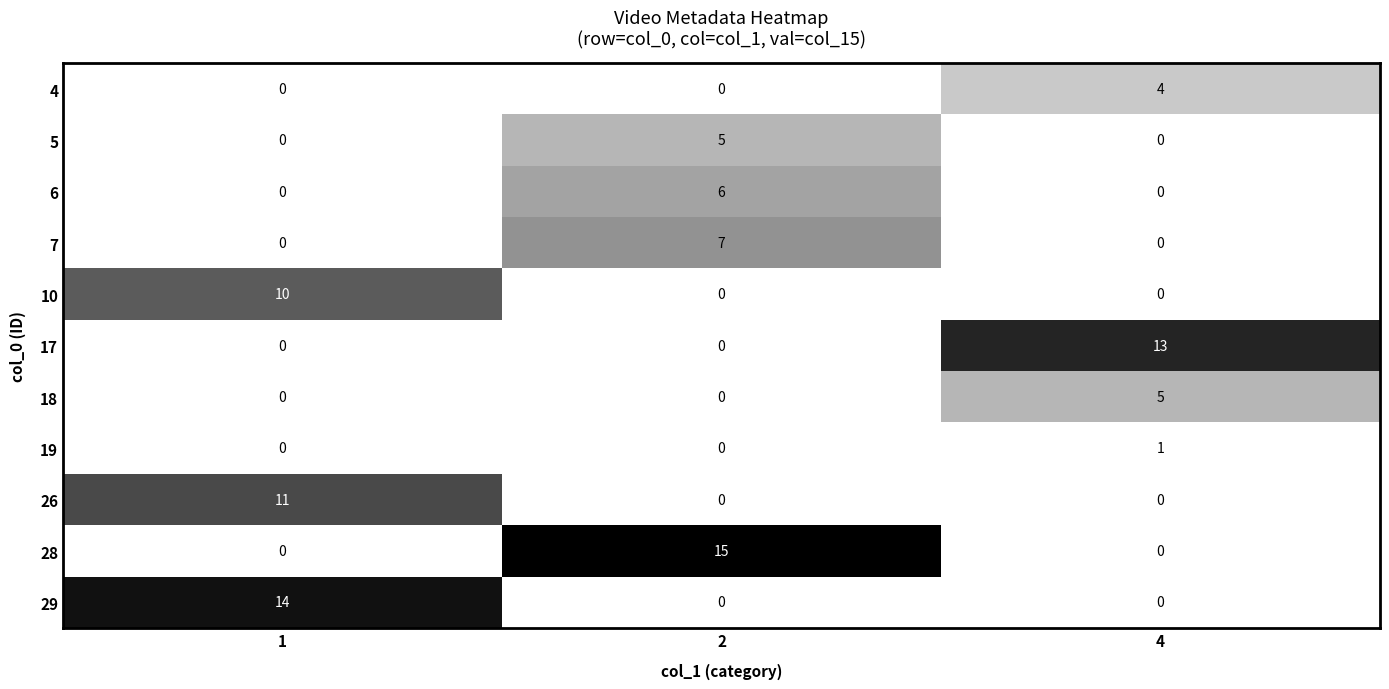

The value of 5 at 2 is 5. True or false?

True